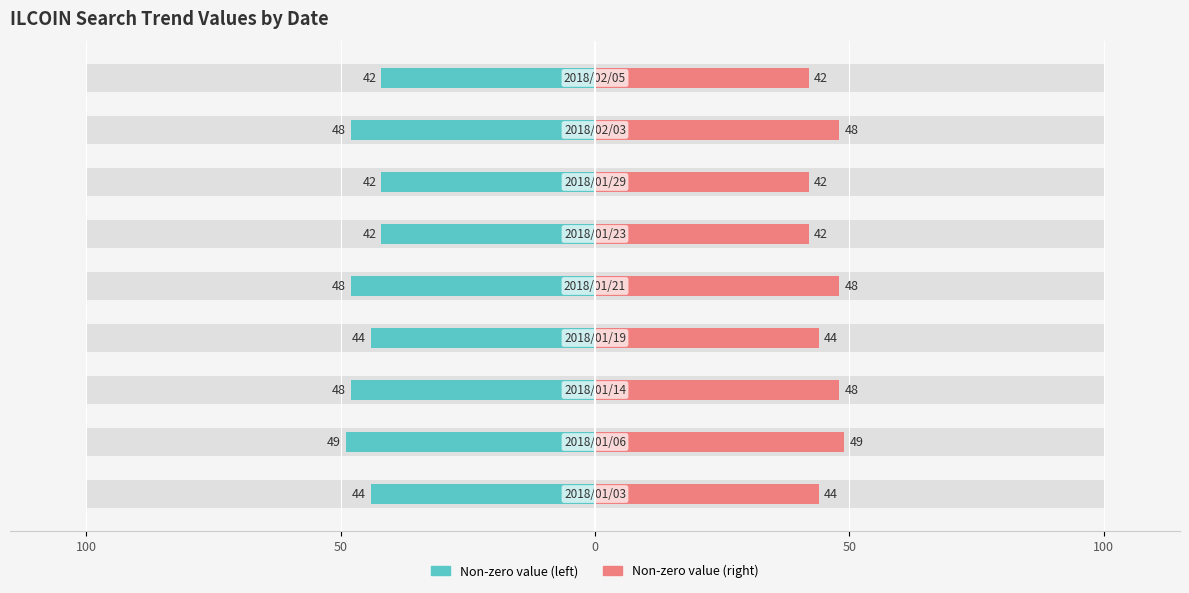

Are the bars horizontal?

Yes